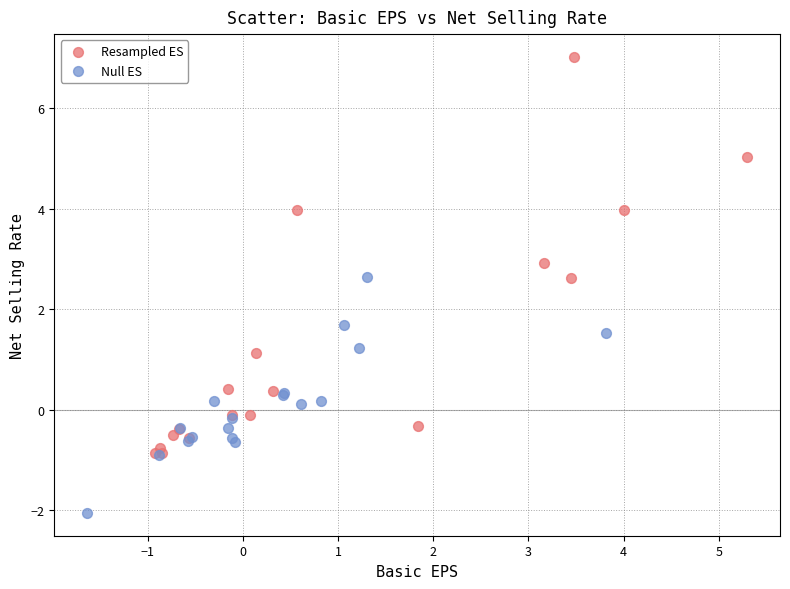

Which series reaches the maximum Y coordinate?

Resampled ES